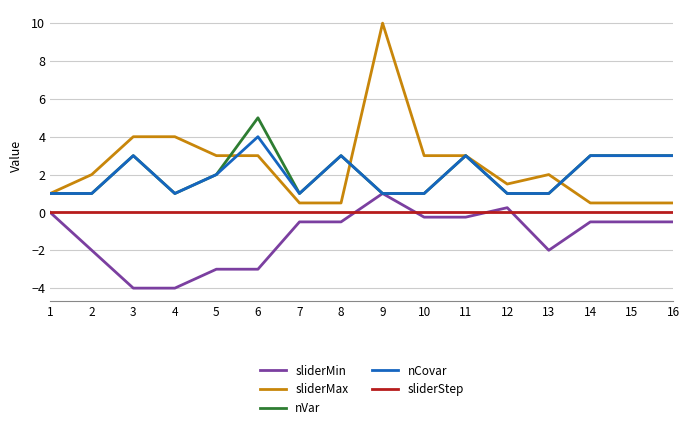

What is the greatest value displayed?

10.0